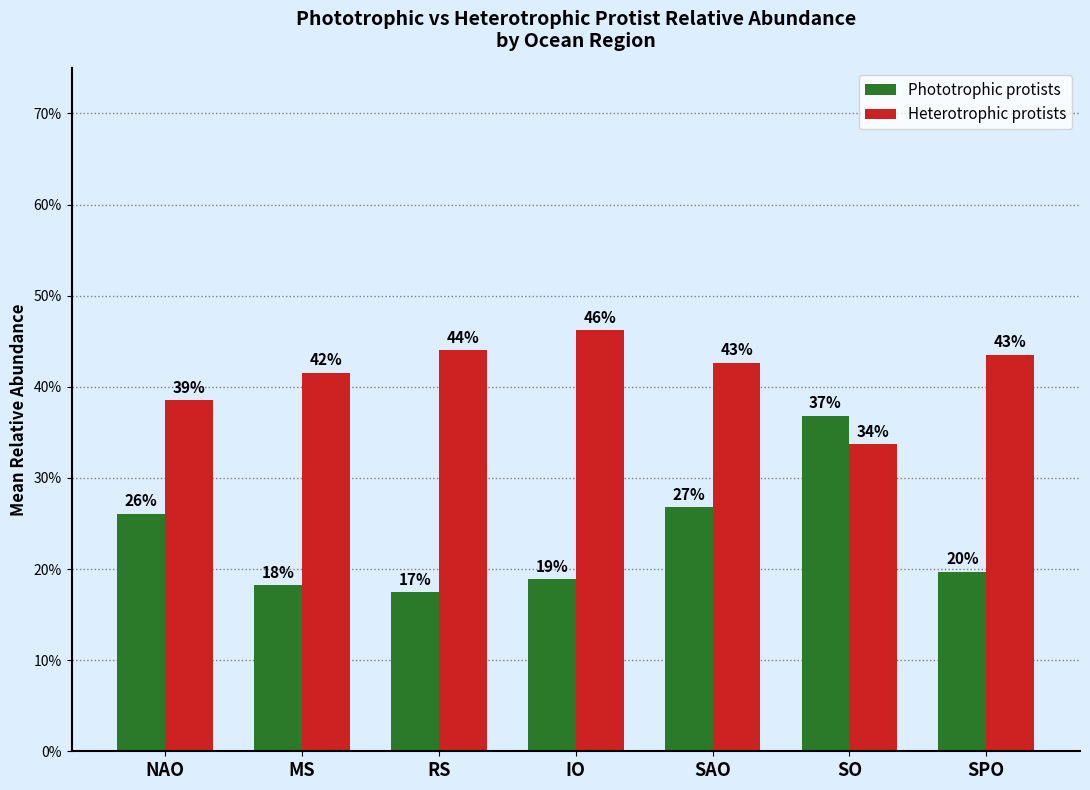

What is the total value across all series at RS?

0.6